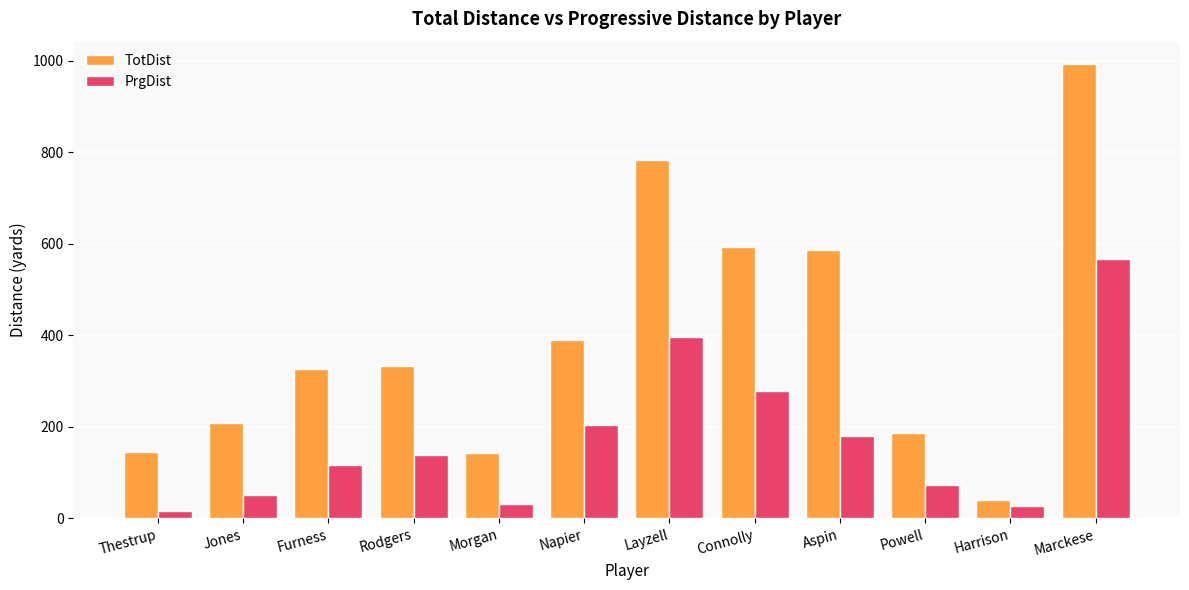

What is the value of the TotDist bar at the 1st from the left?

146